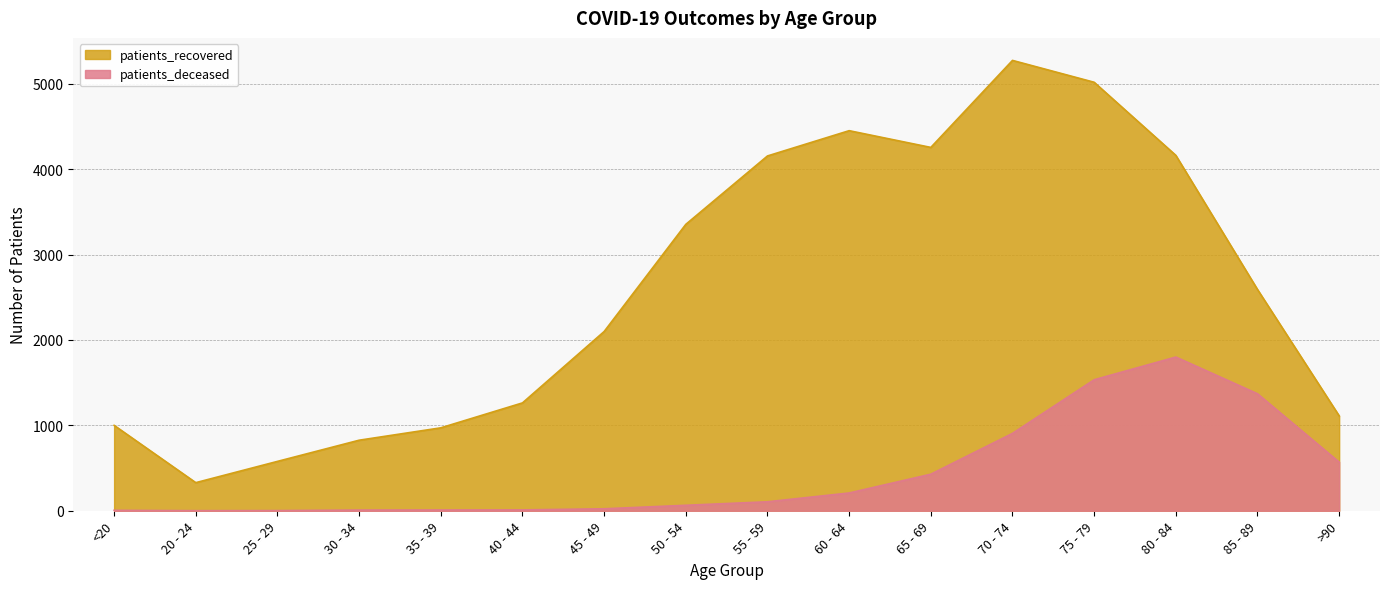

True or false: patients_recovered and patients_deceased intersect in this chart.

False